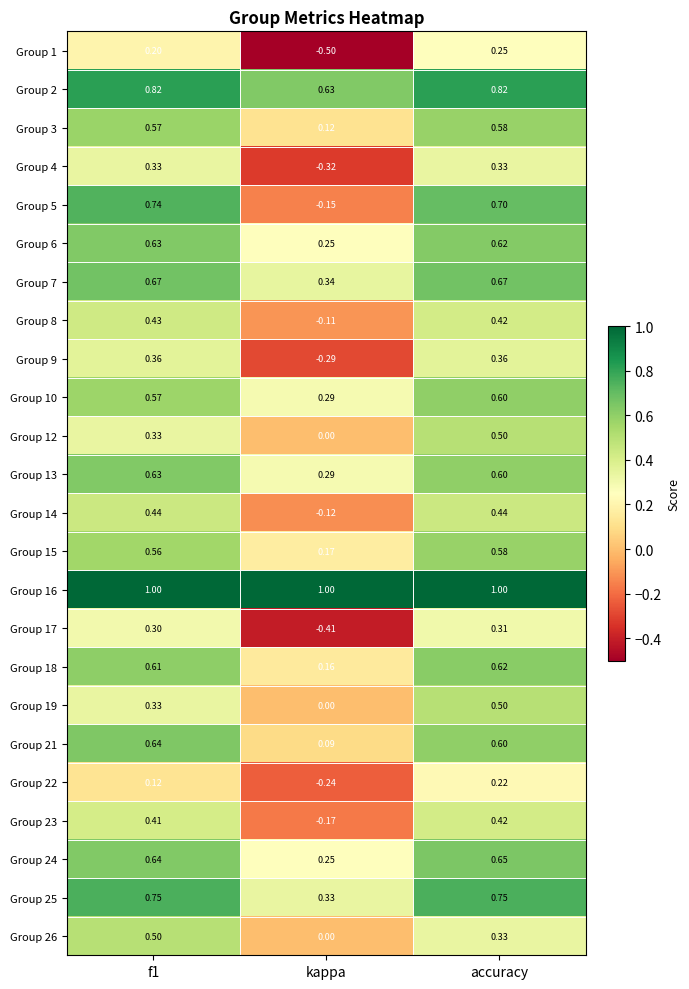

At how many categories does at least one series exceed 0?

3